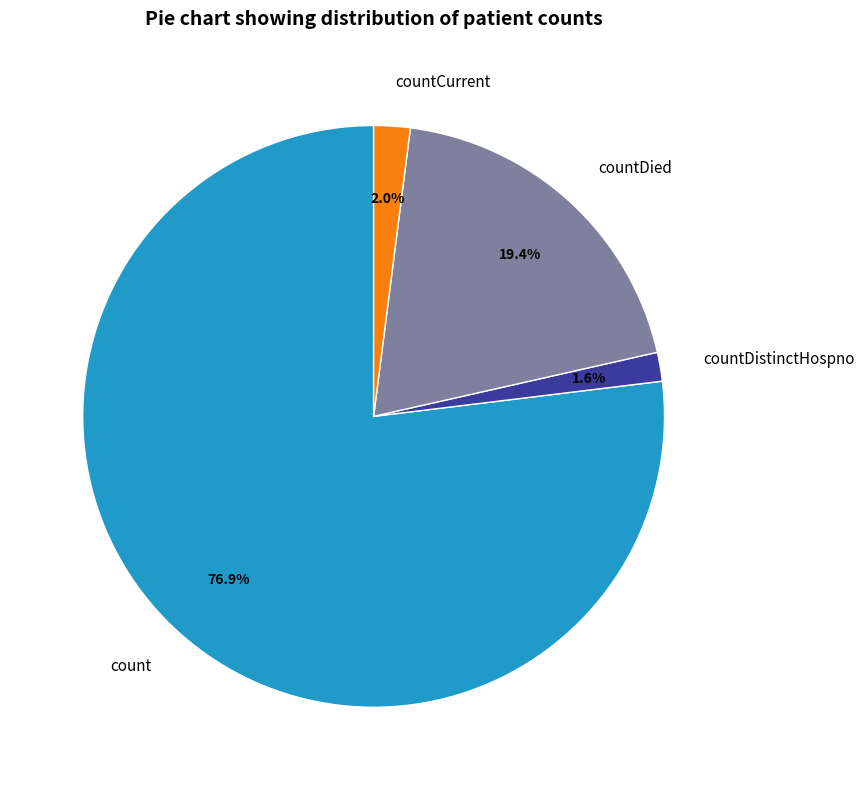

How many segments does this pie chart have?

4